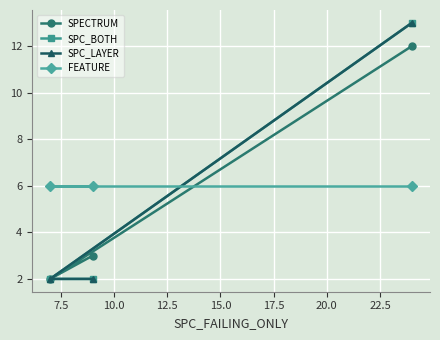

Reading right to left, list all the values displayed in this chart.

SPECTRUM: 12	2	3
SPC_BOTH: 13	2	2
SPC_LAYER: 13	2	2
FEATURE: 6	6	6